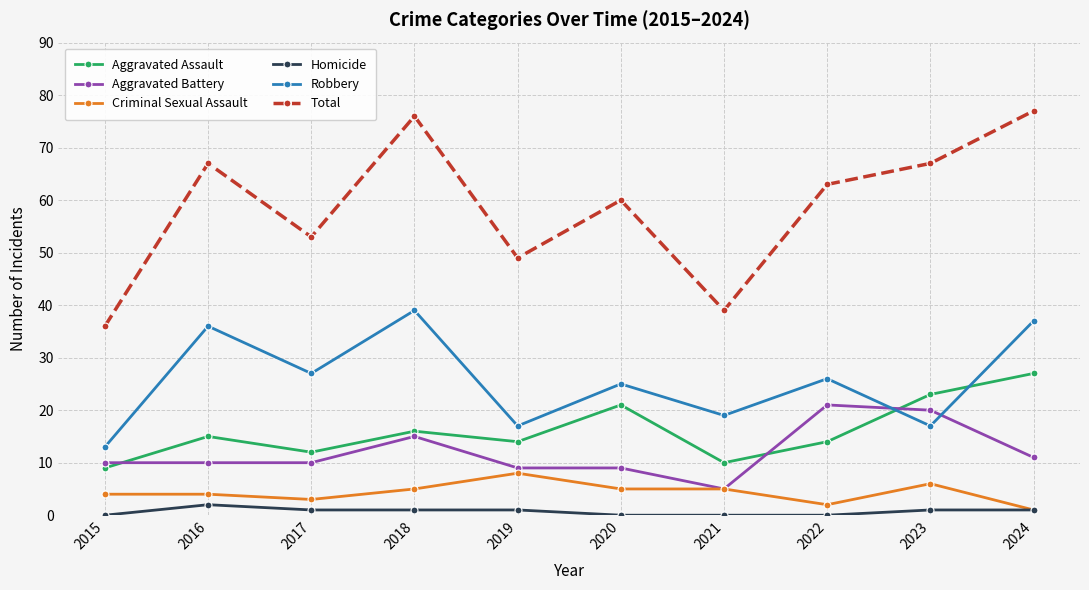

How many interior local peaks does the Total series have?

3